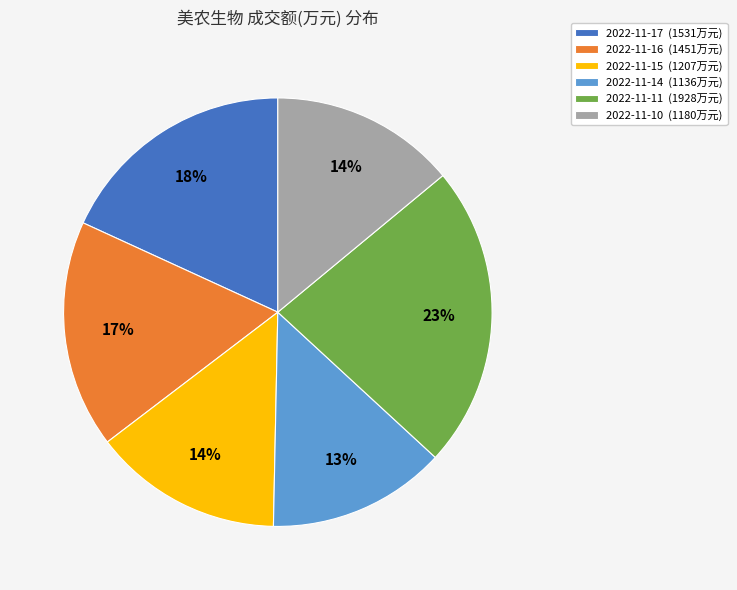

To the nearest percent, what is the difference between the 2022-11-11 and 2022-11-16 slice percentages?

6%